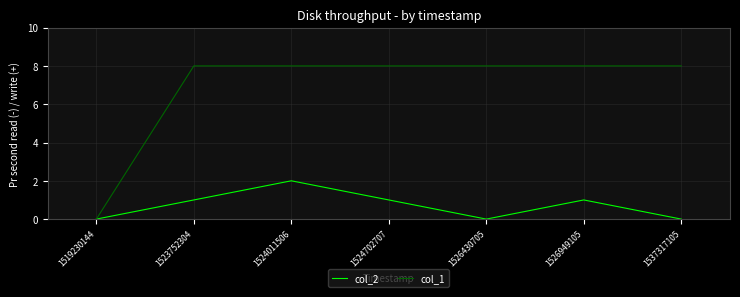

How many categories are shown in the chart?

7